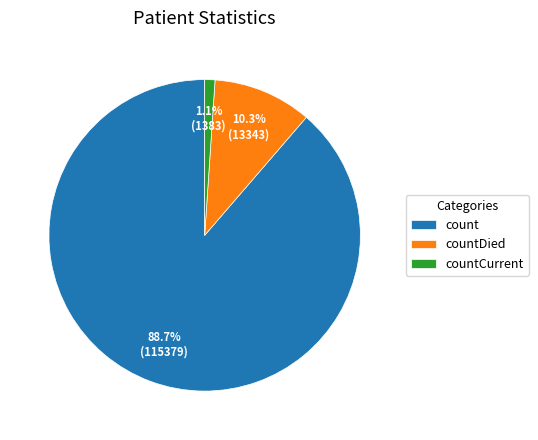

Does countCurrent represent more than half of the total?

No